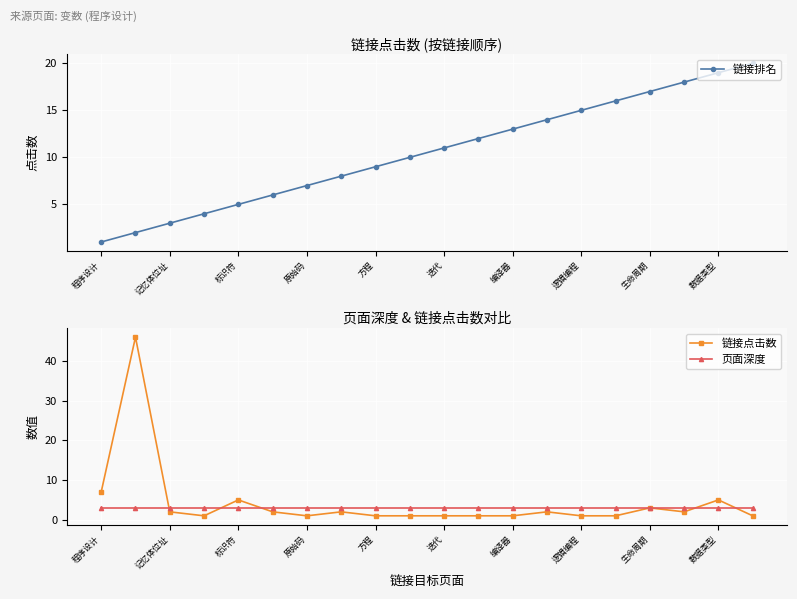

What is the minimum value shown in the chart?

1